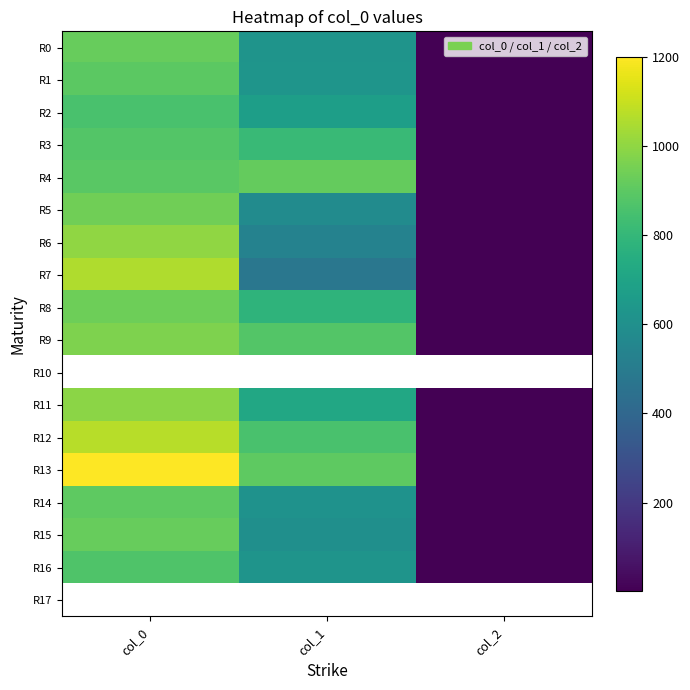

Is it true that R7 equals 0.6 at col_2?

False